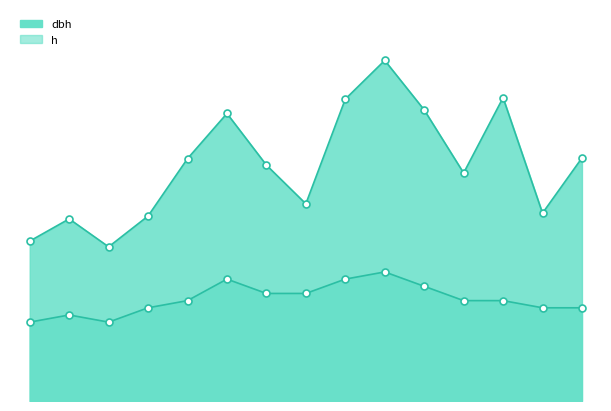

At which category does dbh reach its first local valley?

2